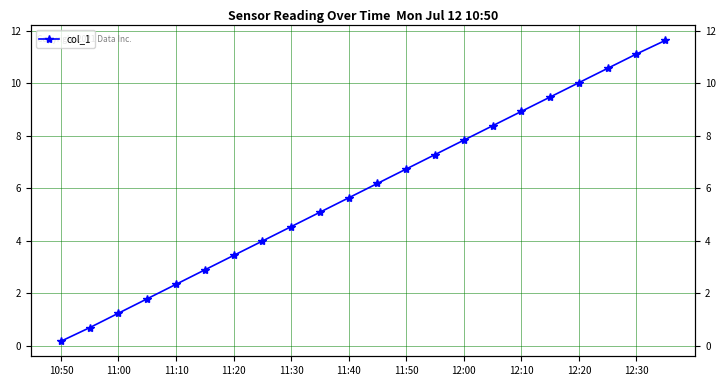

The chart shows a value of 2.5 at 21. True or false?

False